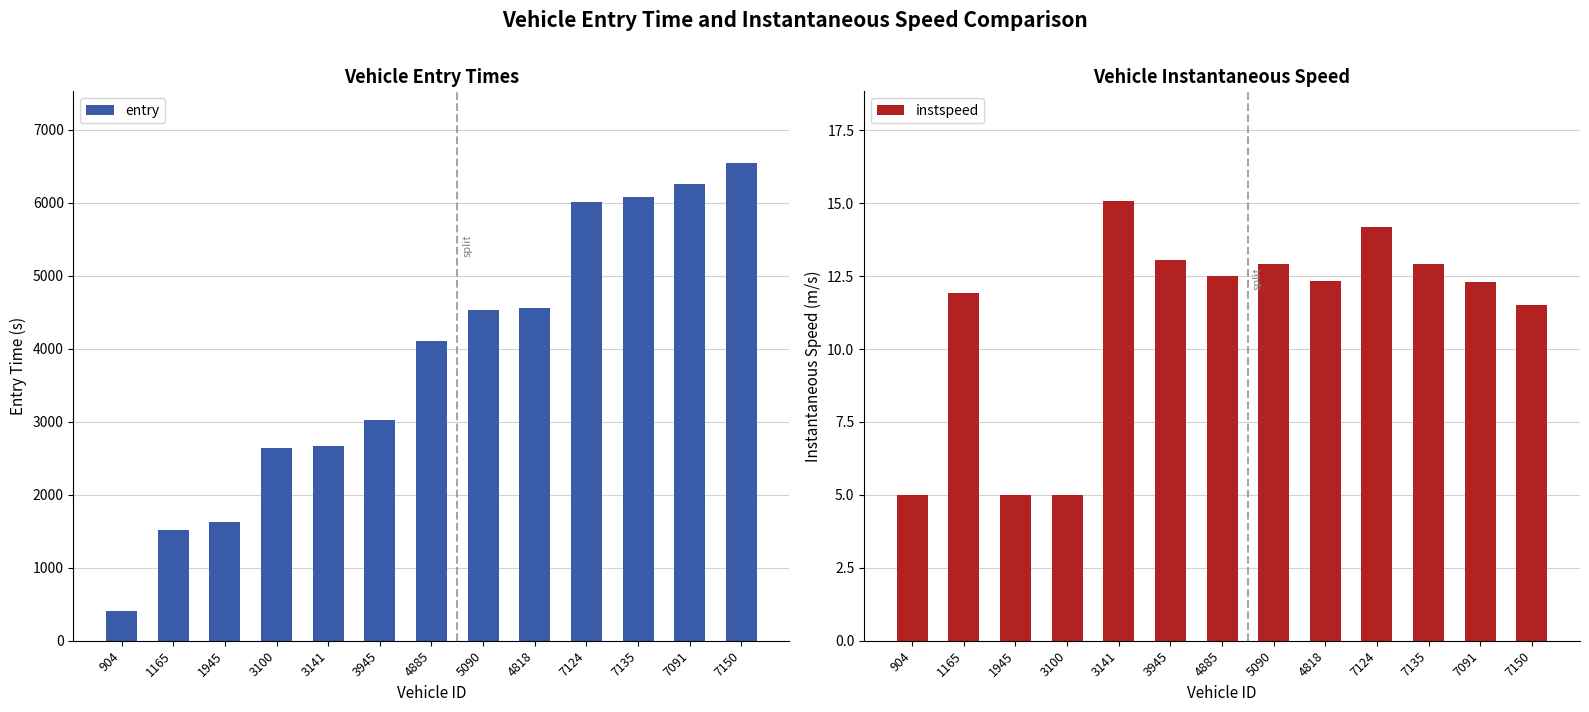

List the series in order of their overall mean, highest first.

entry, instspeed